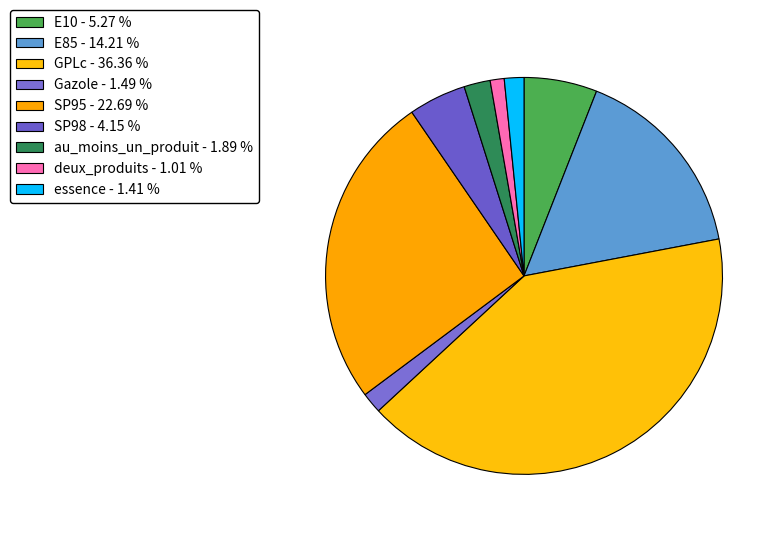

Count the number of slices in the pie.

9